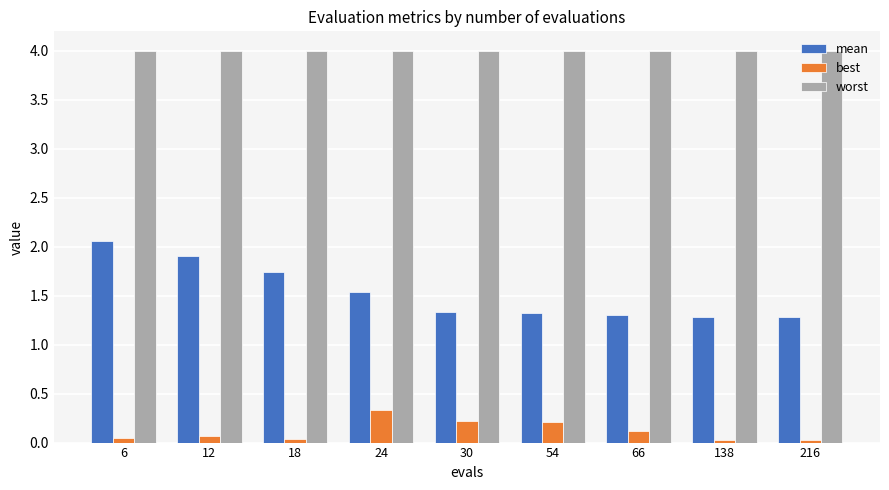

Are the bars grouped side by side (vs. stacked)?

Yes